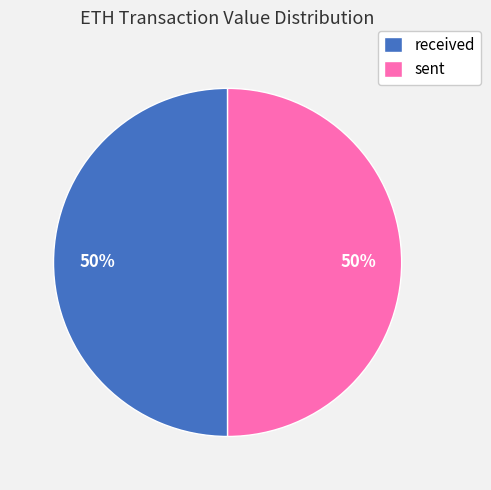

To the nearest percent, what percentage of the pie is received?

50%